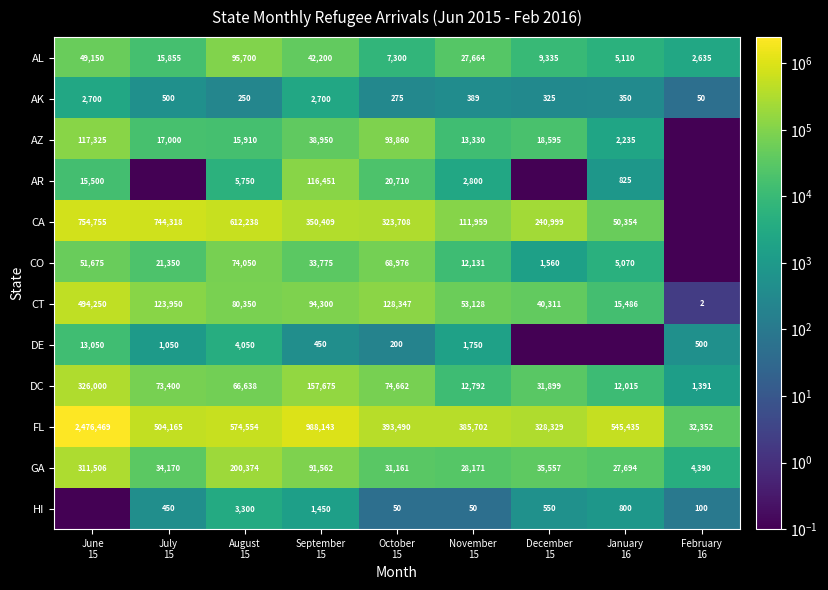

What is the difference between the maximum and minimum values in the DC series?

324609.0